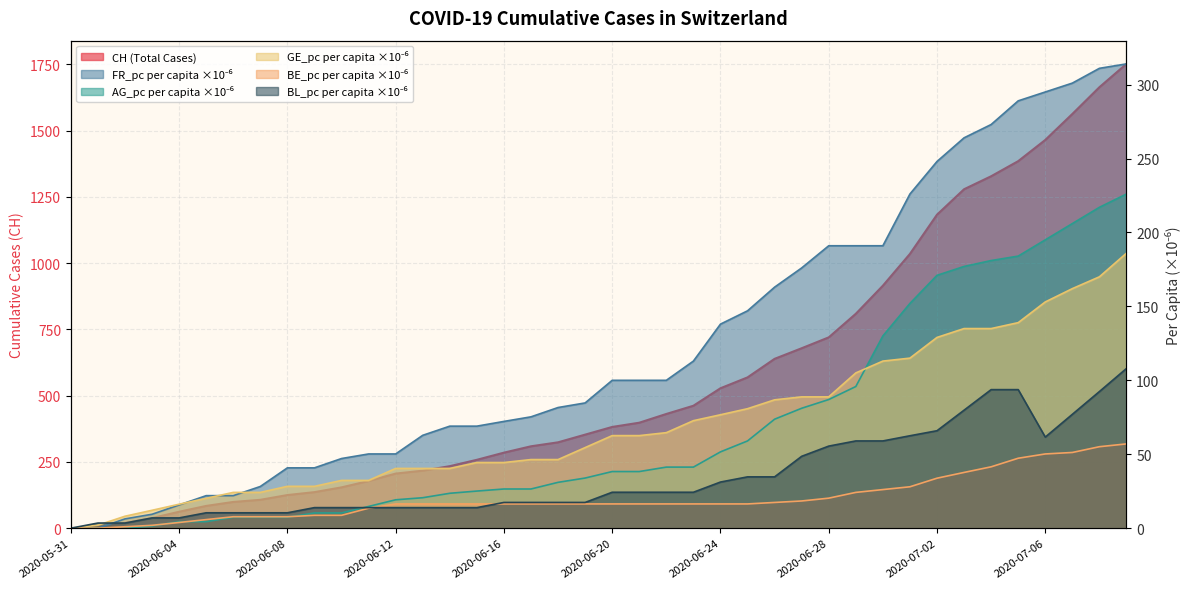

Reading left to right, extract all data points from this chart.

CH: 0.0	3.0	20.0	38.0	62.0	84.0	99.0	107.0	125.0	136.0	154.0	178.0	206.0	217.0	234.0	258.0	285.0	309.0	324.0	353.0	382.0	398.0	431.0	462.0	528.0	569.0	639.0	679.0	720.0	809.0	915.0	1035.0	1183.0	1279.0	1328.0	1385.0	1465.0	1563.0	1664.0	1752.0
FR_pc: 0.0	0.0	6.3	9.4	15.7	22.0	22.0	28.2	40.8	40.8	47.1	50.2	50.2	62.8	69.0	69.0	72.2	75.3	81.6	84.7	100.0	100.0	100.0	113.0	138.0	147.0	163.0	176.0	191.0	191.0	191.0	226.0	248.0	264.0	273.0	289.0	295.0	301.0	311.0	314.0
AG_pc: 0.0	0.0	0.0	1.5	4.4	4.4	7.4	7.4	7.4	10.3	10.3	14.7	19.2	20.6	23.6	25.1	26.5	26.5	31.0	33.9	38.3	38.3	41.3	41.3	51.6	59.0	73.7	81.1	87.0	95.8	130.0	152.0	171.0	177.0	181.0	184.0	195.0	206.0	217.0	226.0
GE_pc: 0.0	2.0	8.1	12.1	16.2	20.2	24.2	24.2	28.3	28.3	32.3	32.3	40.4	40.4	40.4	44.4	44.4	46.4	46.4	54.5	62.6	62.6	64.6	72.7	76.7	80.8	86.8	88.8	88.8	105.0	113.0	115.0	129.0	135.0	135.0	139.0	153.0	162.0	170.0	186.0
BE_pc: 0.0	0.0	1.0	1.9	3.9	5.8	7.7	7.7	7.7	8.7	8.7	13.5	16.4	16.4	16.4	16.4	16.4	16.4	16.4	16.4	16.4	16.4	16.4	16.4	16.4	16.4	17.4	18.4	20.3	24.2	26.1	28.0	33.8	37.7	41.5	47.3	50.2	51.2	55.1	57.0
BL_pc: 0.0	3.5	3.5	6.9	6.9	10.4	10.4	10.4	10.4	13.9	13.9	13.9	13.9	13.9	13.9	13.9	17.4	17.4	17.4	17.4	24.3	24.3	24.3	24.3	31.2	34.7	34.7	48.6	55.5	59.0	59.0	62.5	65.9	79.8	93.7	93.7	61.6	77.0	92.4	108.0